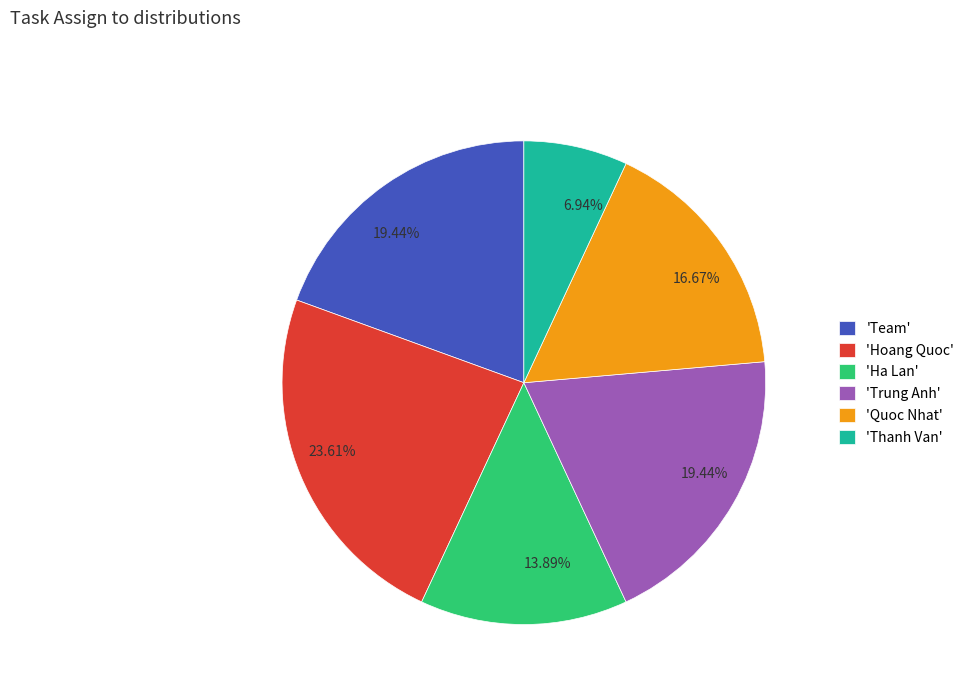

Which has a higher value, 'Hoang Quoc' or 'Thanh Van'?

'Hoang Quoc'